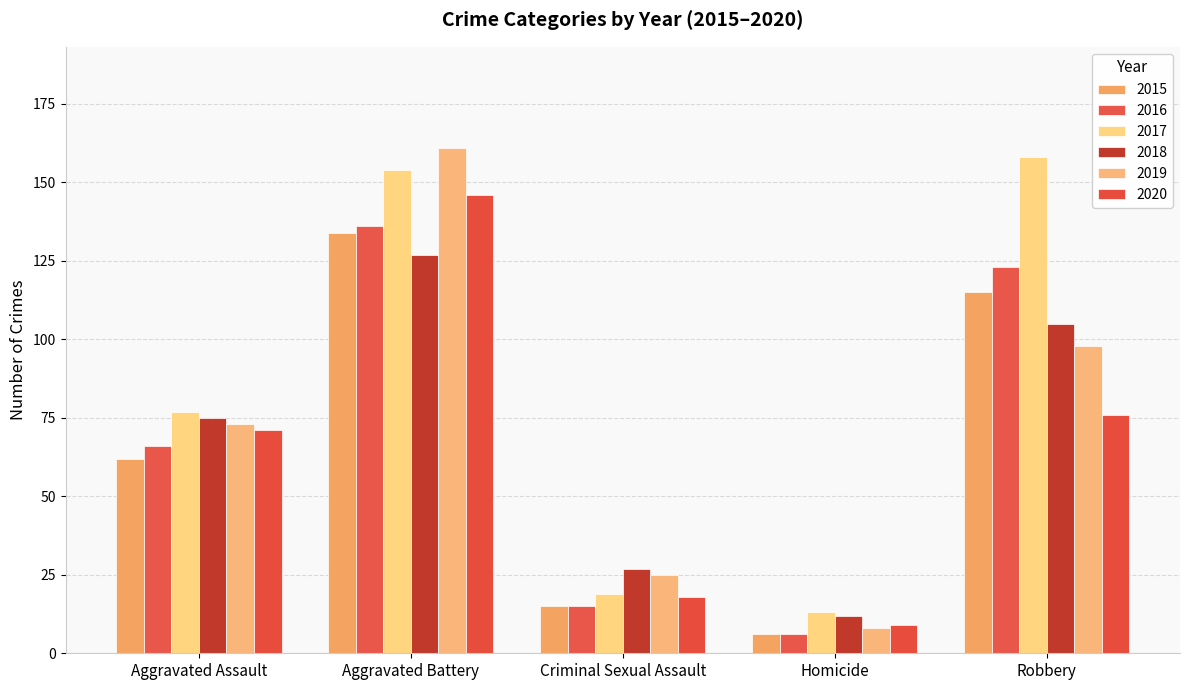

List the labels in order of 2020 value, smallest first.

Homicide, Criminal Sexual Assault, Aggravated Assault, Robbery, Aggravated Battery